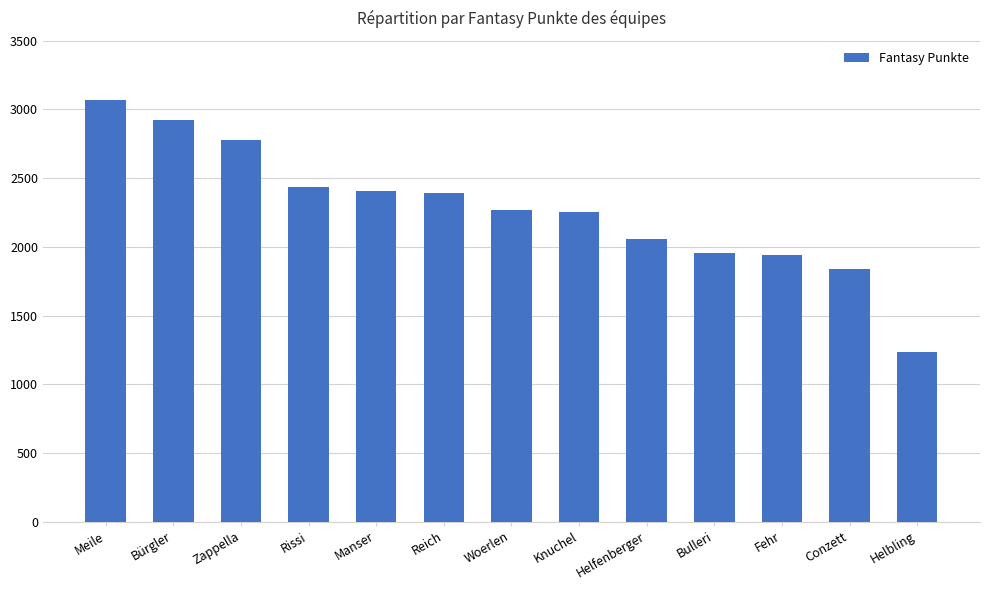

How many categories are shown in the chart?

13